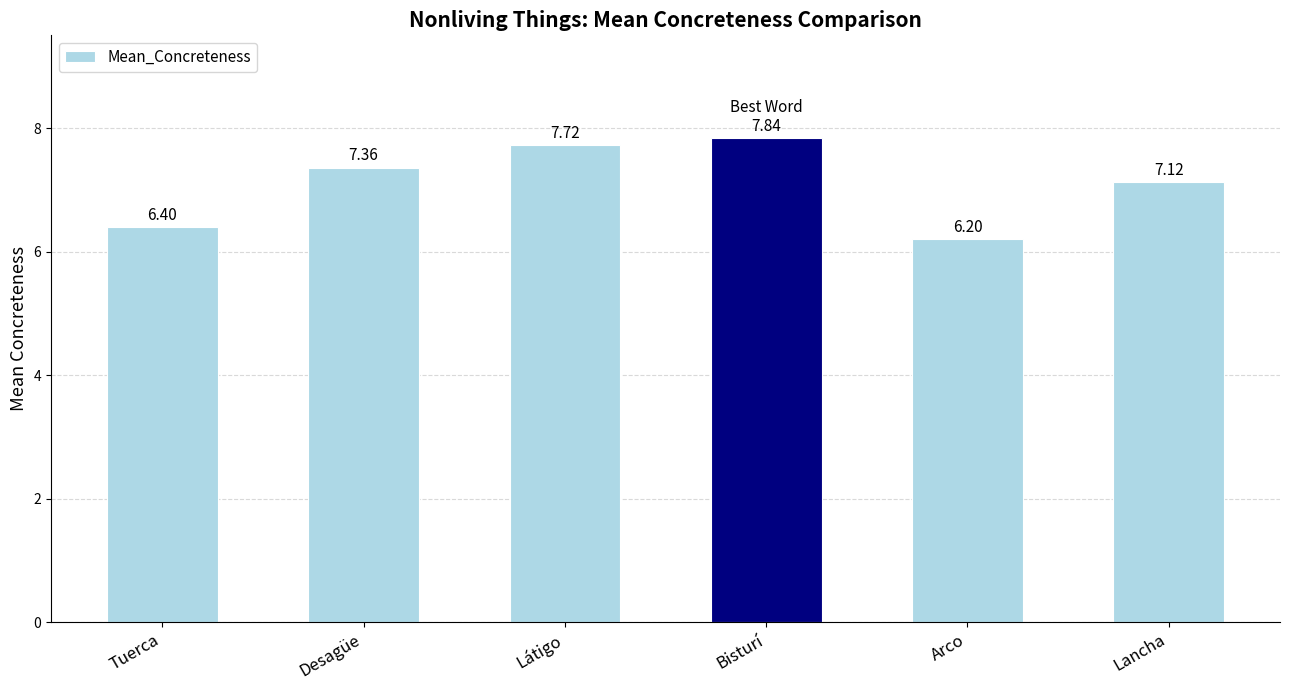

At which category does the chart reach its peak across all series?

Bisturí